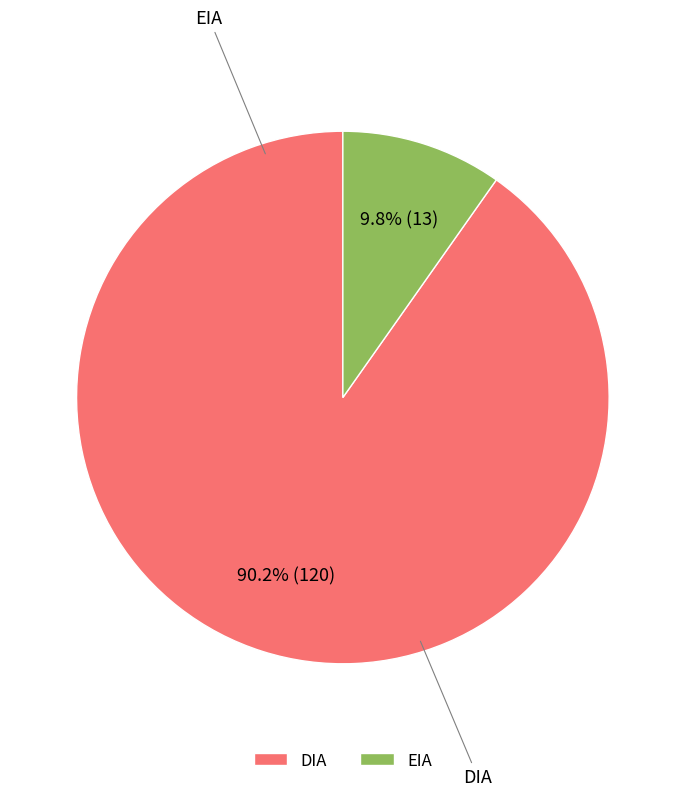

The DIA slice represents 90% of the pie. True or false?

True